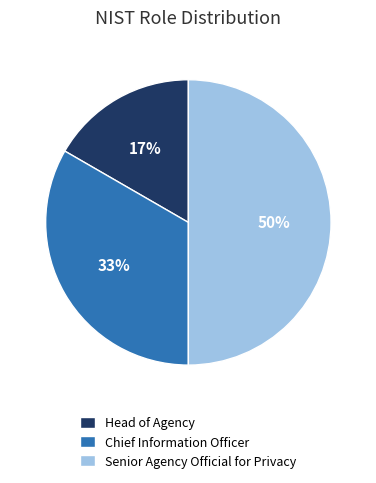

How many segments does this pie chart have?

3